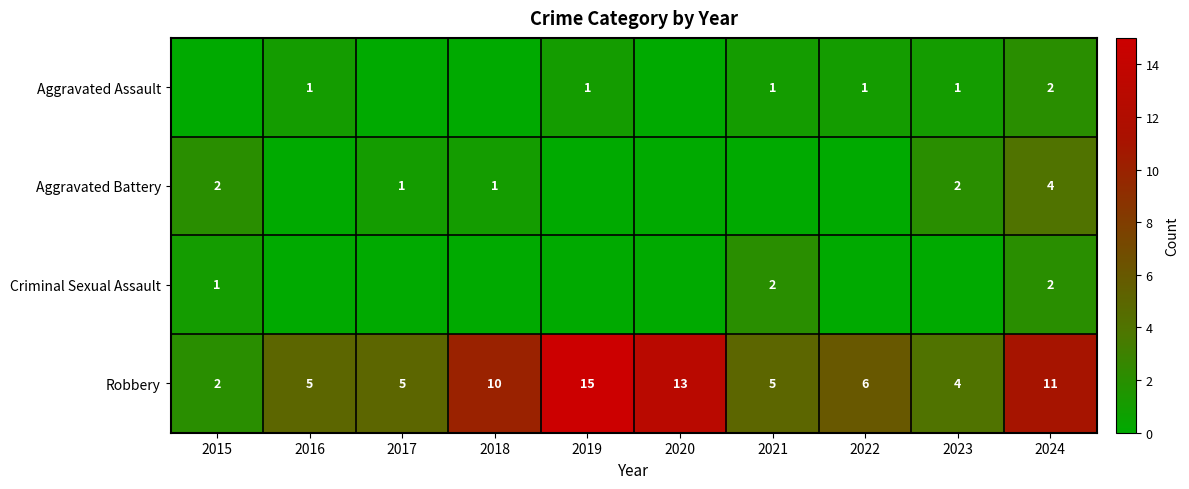

Which has a higher value, 2016 or 2024?

2024